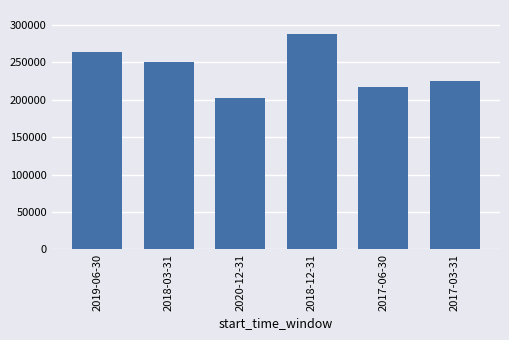

What is the change in value from 2018-03-31 to 2018-12-31?

+36800